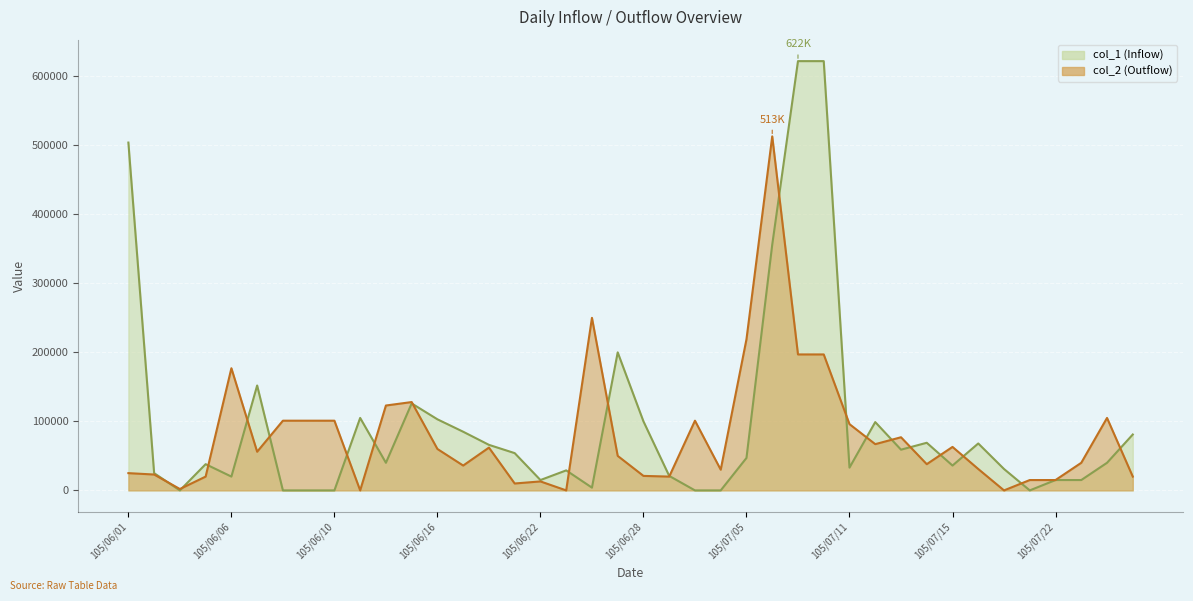

What is the change in value from 105/06/13 to 105/07/06?

+251000